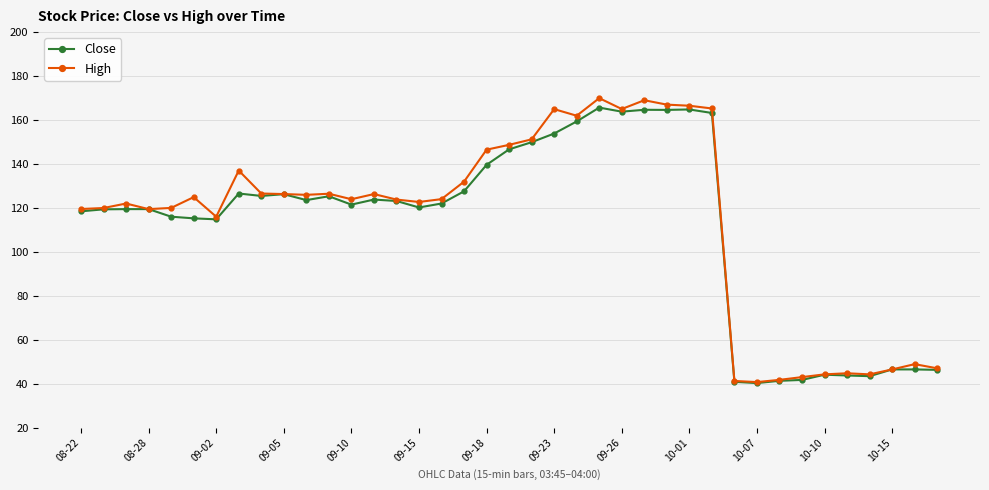

At how many categories does at least one series exceed 106?

29